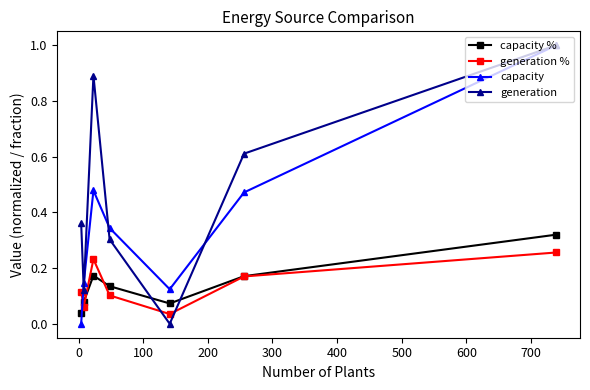

What is the value of the generation point at the 3rd from the left?

0.9